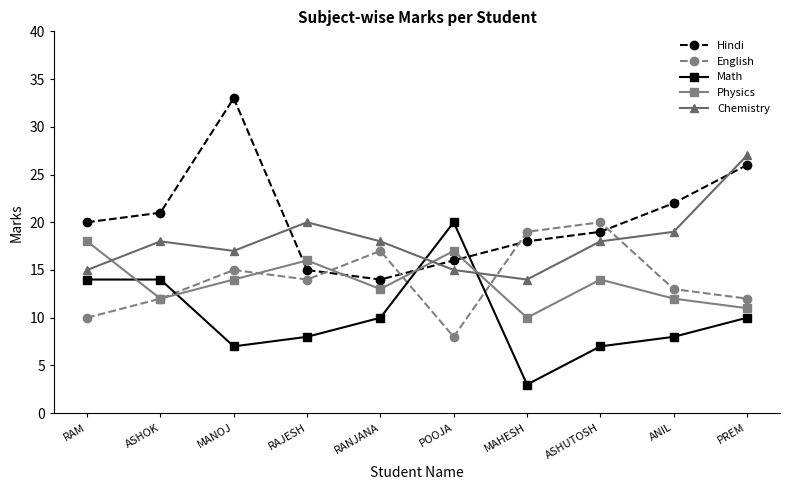

What is the difference between the maximum and second lowest values in the Hindi series?

18